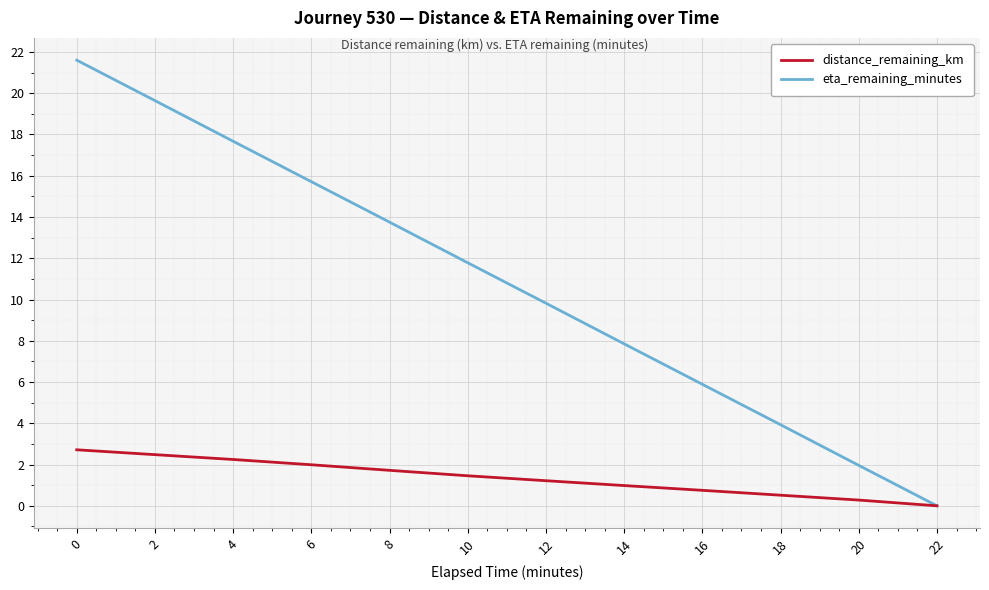

Is this an area chart (filled region under the line)?

No